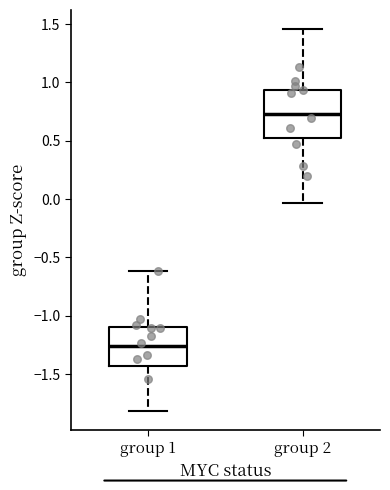

Which box has the highest median line?

group 2